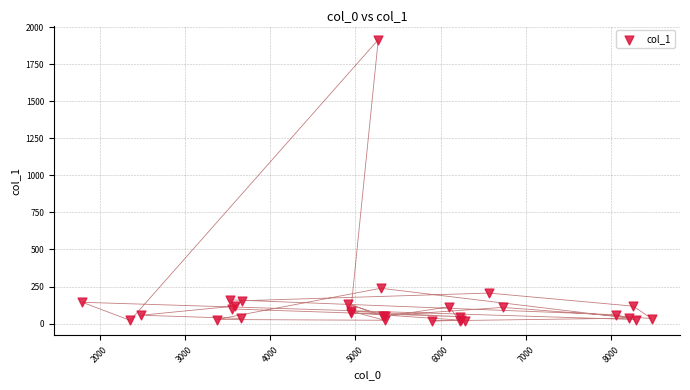

What Y value in the scatter plot is closest to 965?

238.5